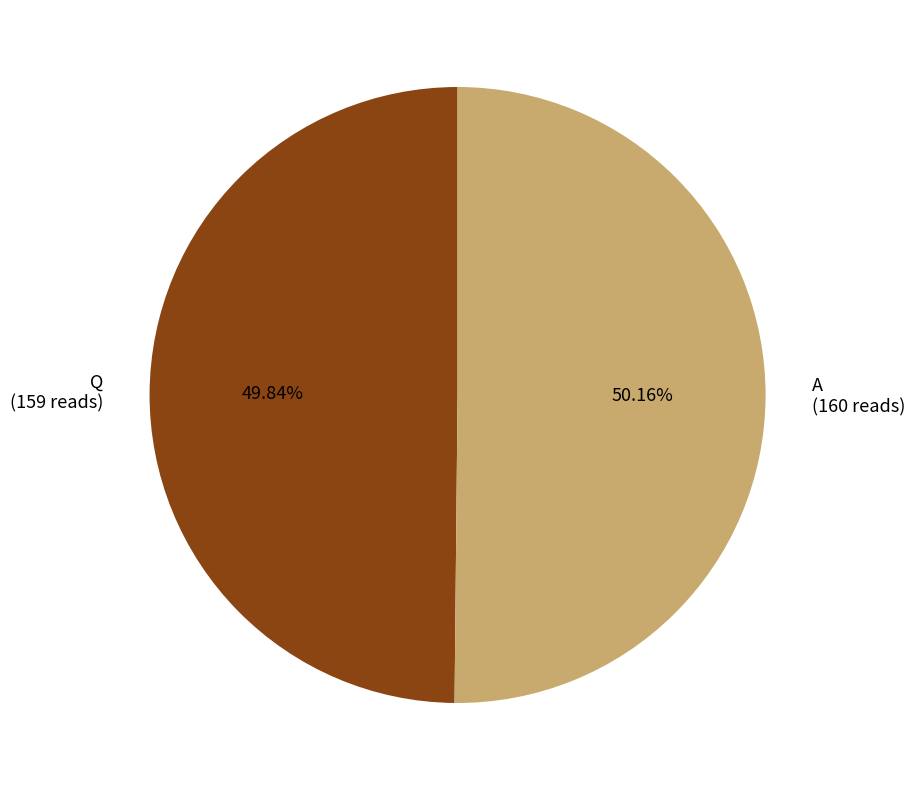

Do Q (159 reads) and A (160 reads) together represent more than half of the pie?

Yes